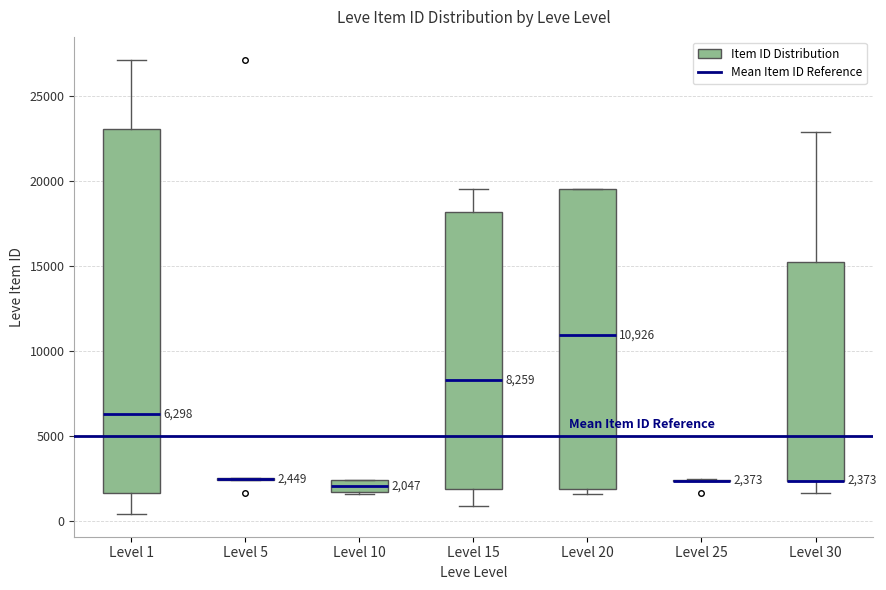

Which box is the tallest, from its lower edge to its upper edge?

Level 1